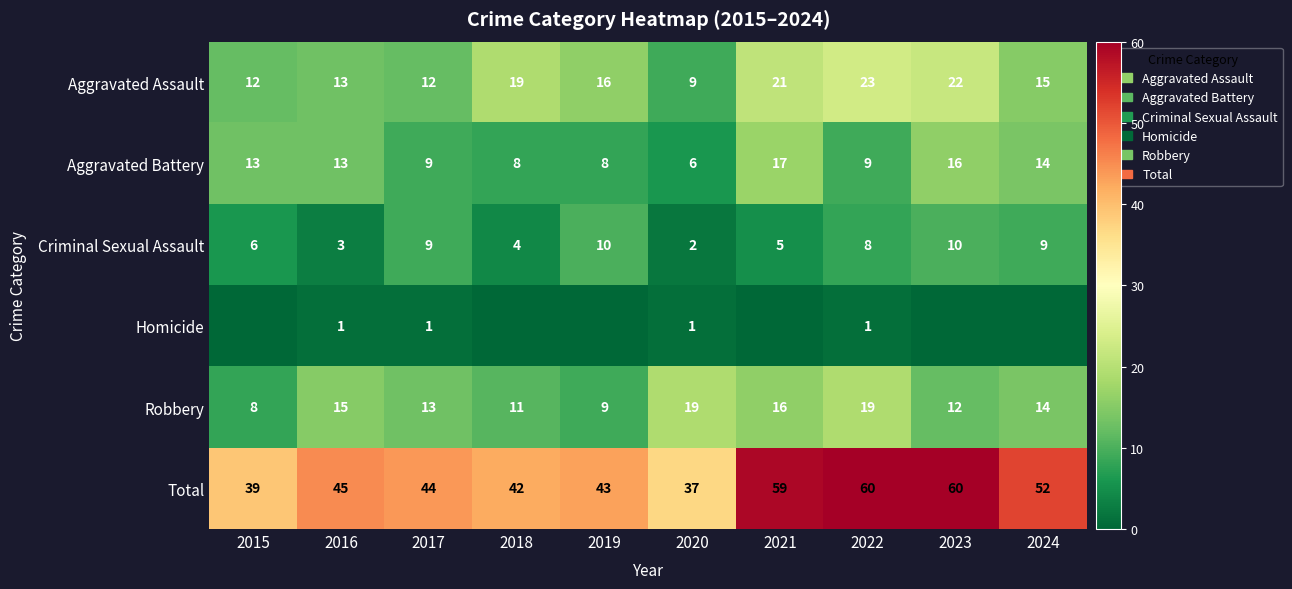

What is the approximate value of Total at 2017?

44